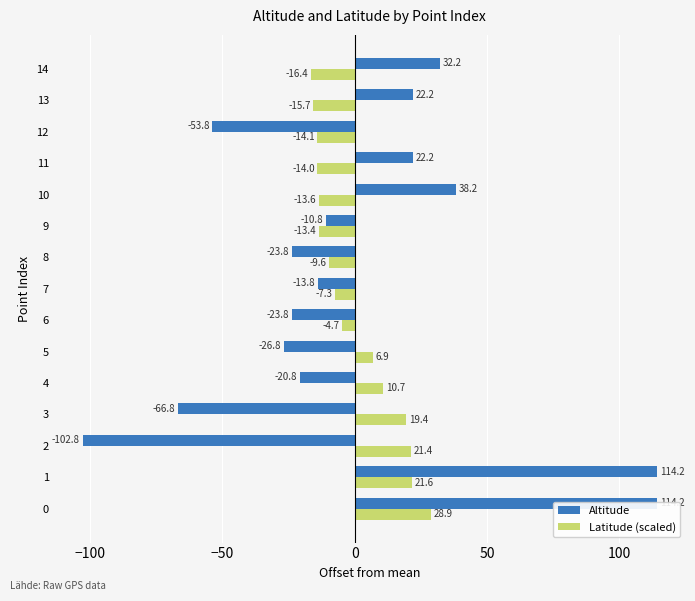

Between 1 and 14, which series saw the biggest shift?

Altitude